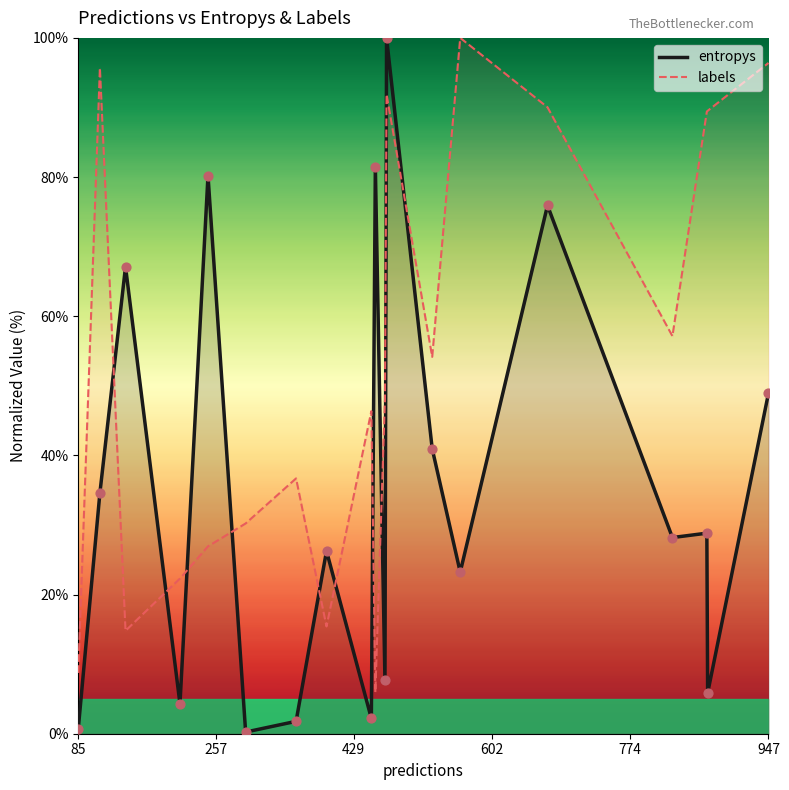

Which series reaches the maximum Y coordinate?

entropys